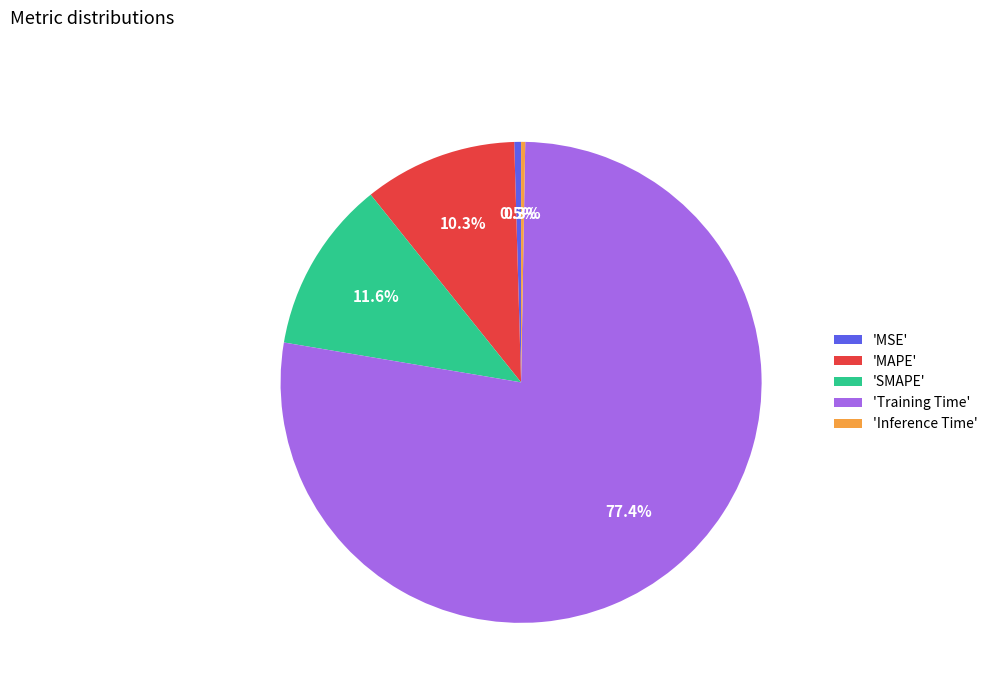

What is the largest slice in the pie chart?

'Training Time'